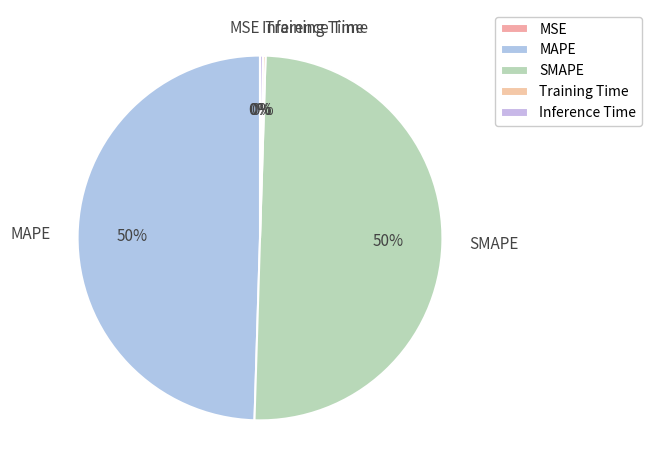

The SMAPE slice represents 50% of the pie. True or false?

True